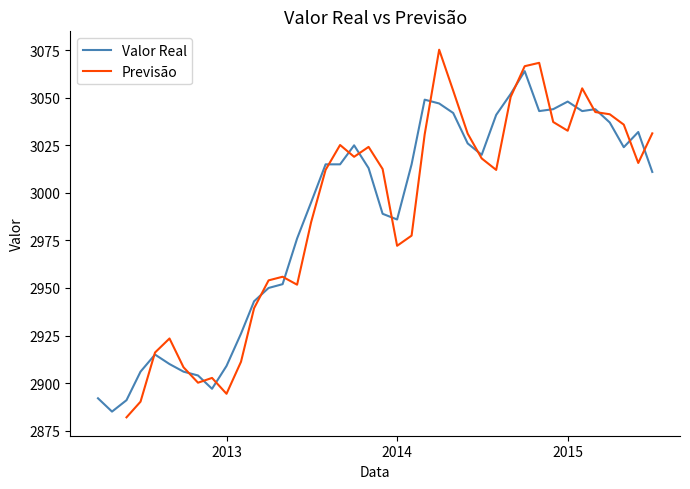

What is the difference between the maximum and minimum values?

179